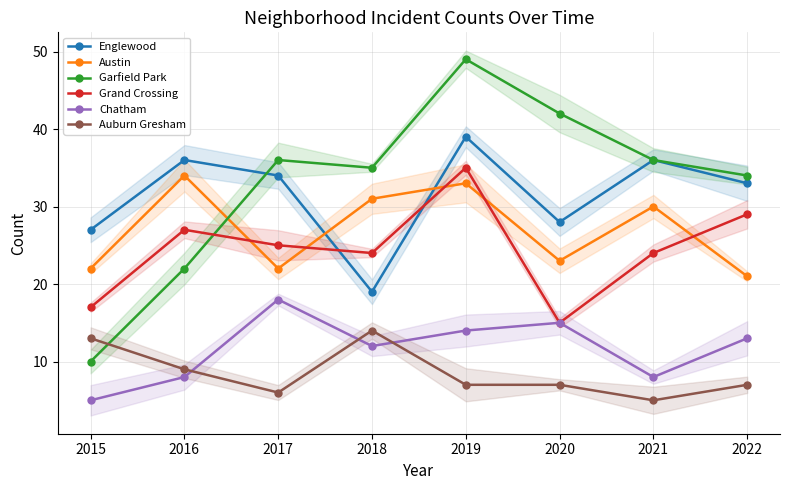

Reading left to right, extract all data points from this chart.

Englewood: 27	36	34	19	39	28	36	33
Austin: 22	34	22	31	33	23	30	21
Garfield Park: 10	22	36	35	49	42	36	34
Grand Crossing: 17	27	25	24	35	15	24	29
Chatham: 5	8	18	12	14	15	8	13
Auburn Gresham: 13	9	6	14	7	7	5	7